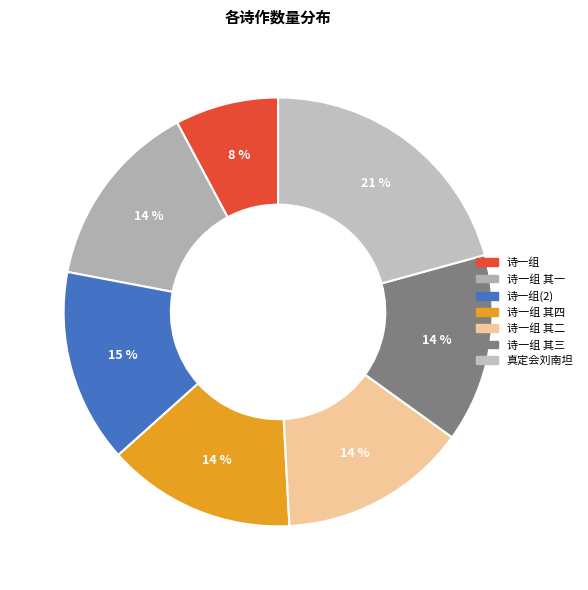

To the nearest percent, what is the difference between the largest and smallest slice percentages?

13%